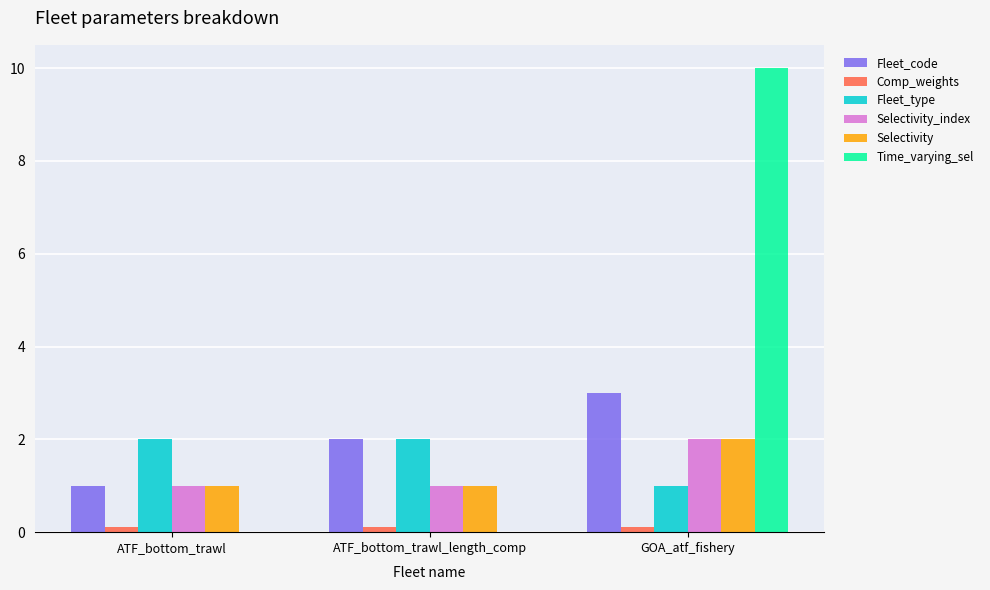

Reading right to left, transcribe all the data shown in this chart.

Fleet_code: 3.0	2.0	1.0
Comp_weights: 0.1	0.1	0.1
Fleet_type: 1.0	2.0	2.0
Selectivity_index: 2.0	1.0	1.0
Selectivity: 2.0	1.0	1.0
Time_varying_sel: 10.0	0.0	0.0